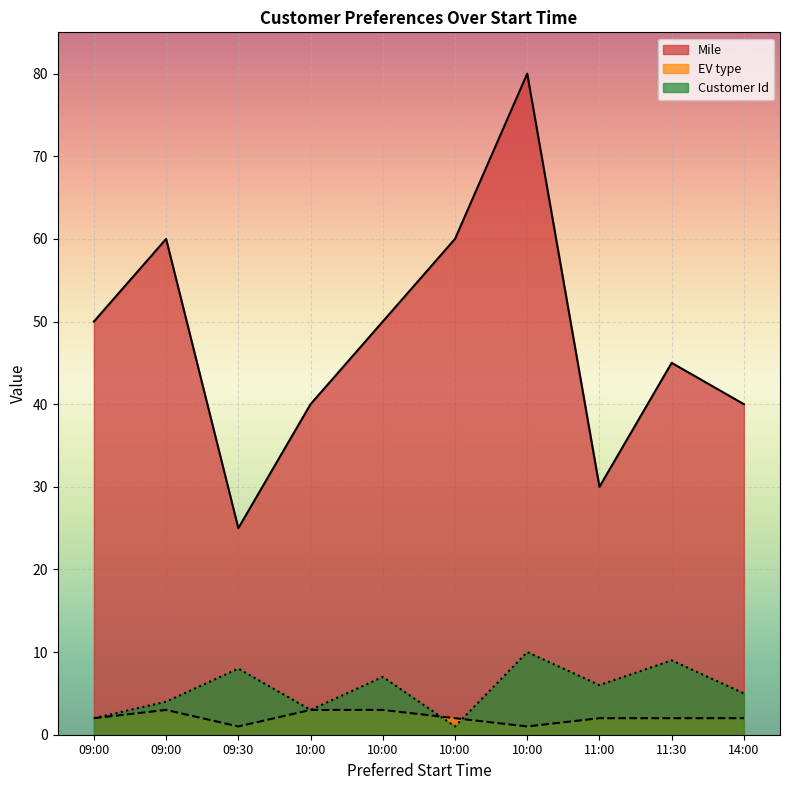

At which category is the sum across all series the highest?

10:00